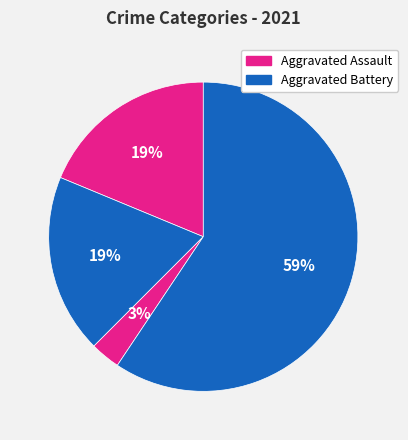

Is there a majority slice in this chart?

Yes